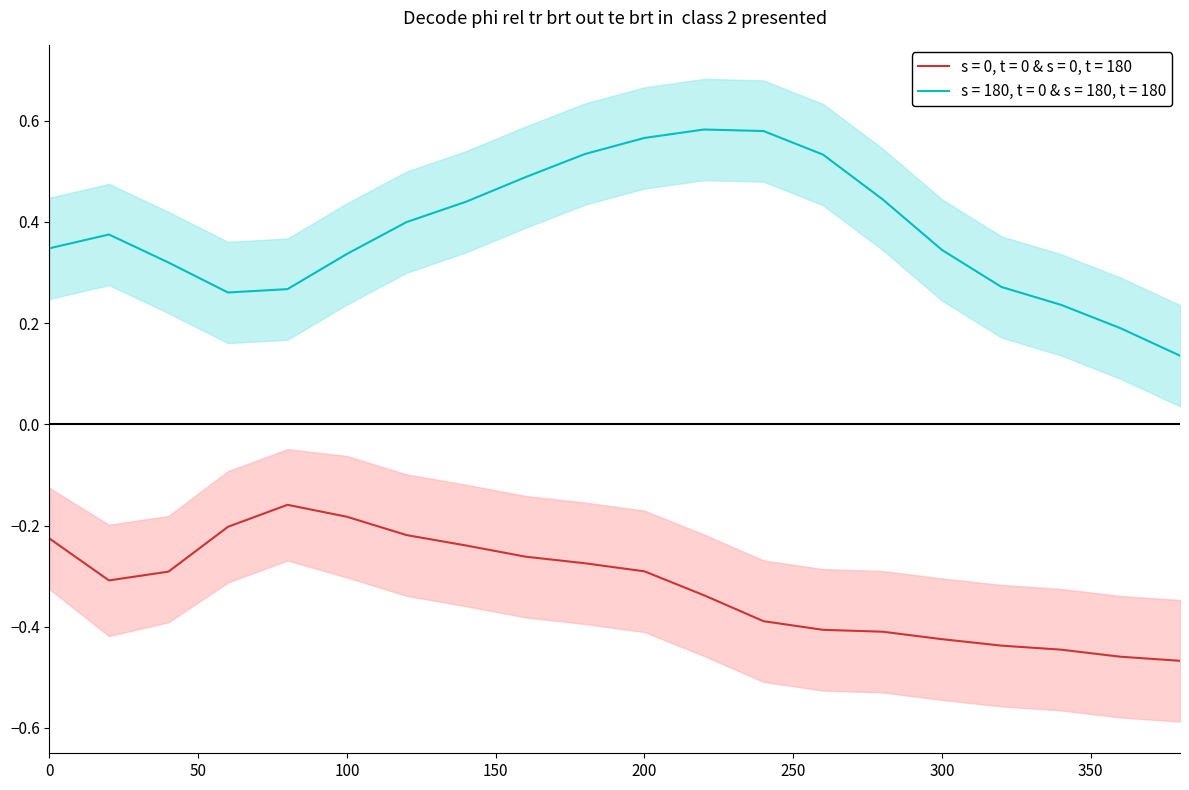

True or false: s = 180, t = 0 & s = 180, t = 180 and s = 0, t = 0 & s = 0, t = 180 intersect in this chart.

False